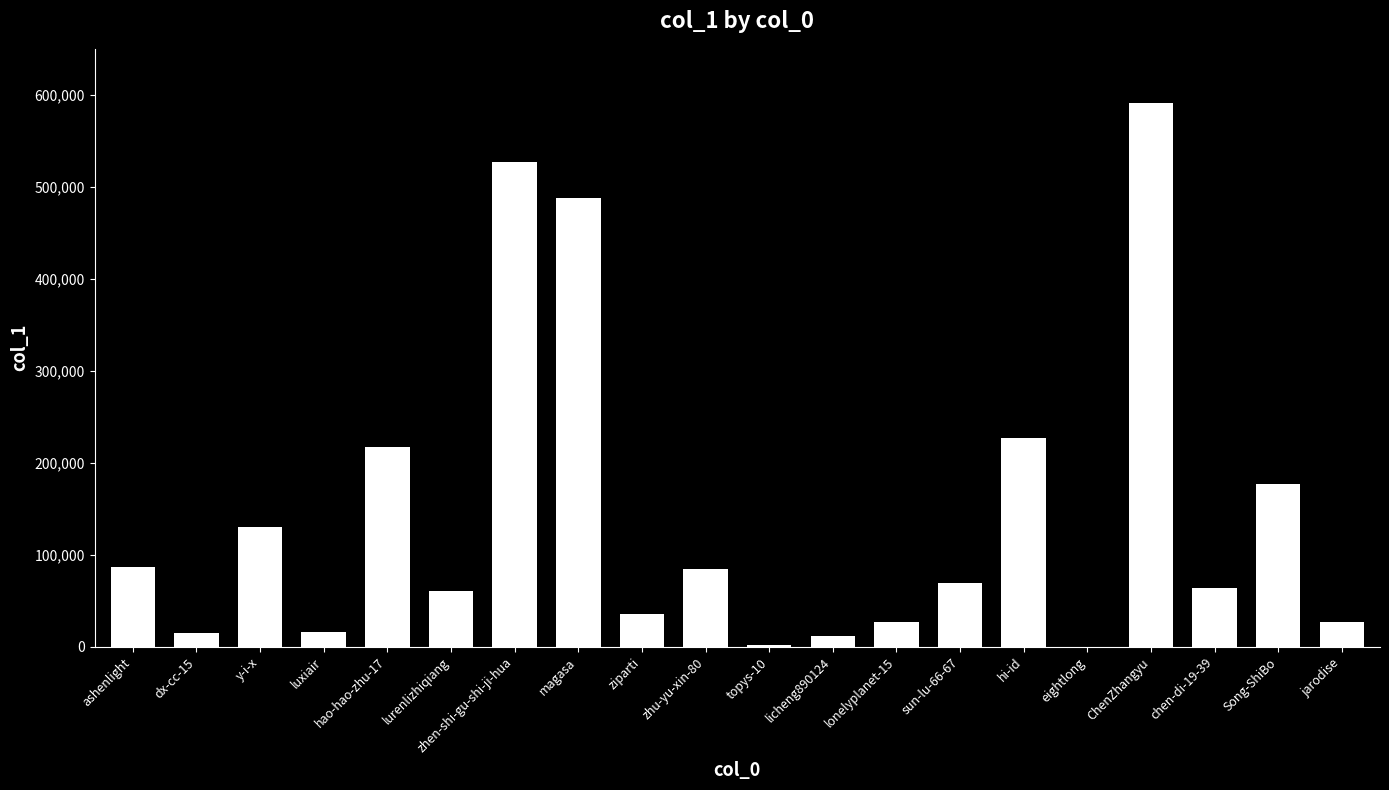

What is the maximum value shown in the chart?

590657